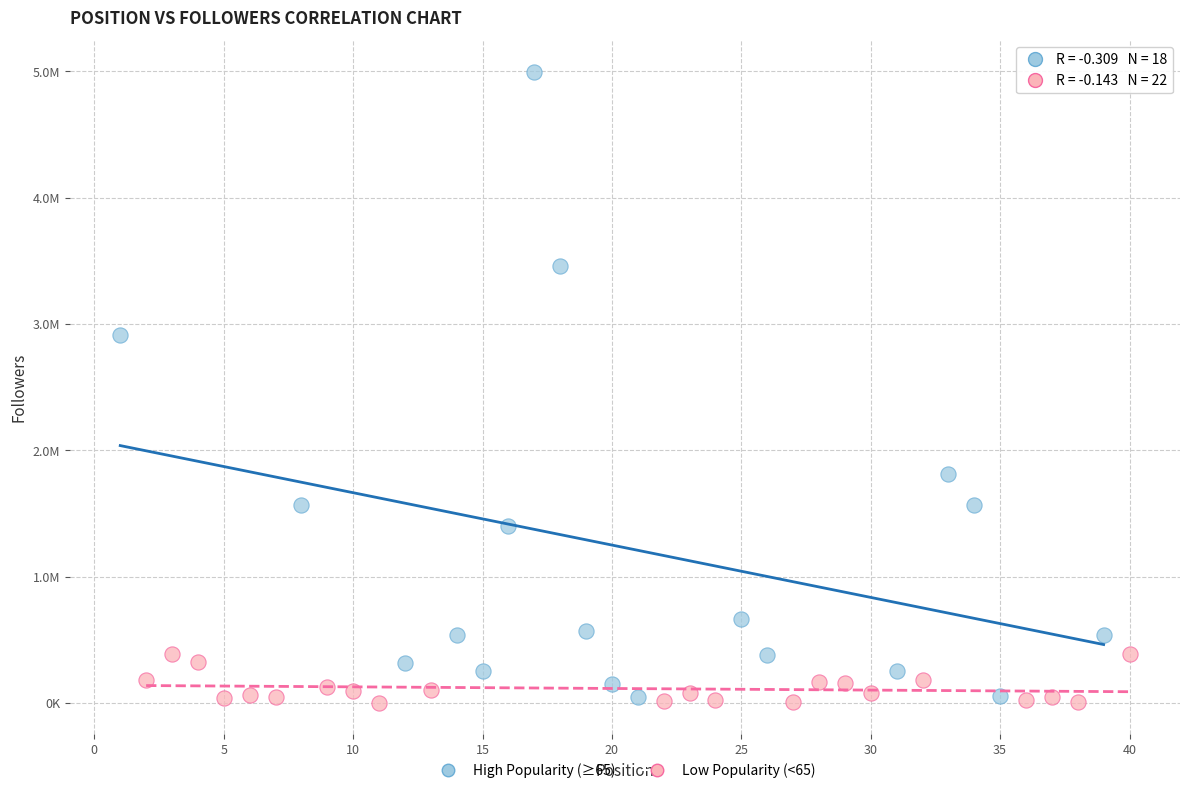

Which series has the widest spread of Y values?

High Popularity (≥65)